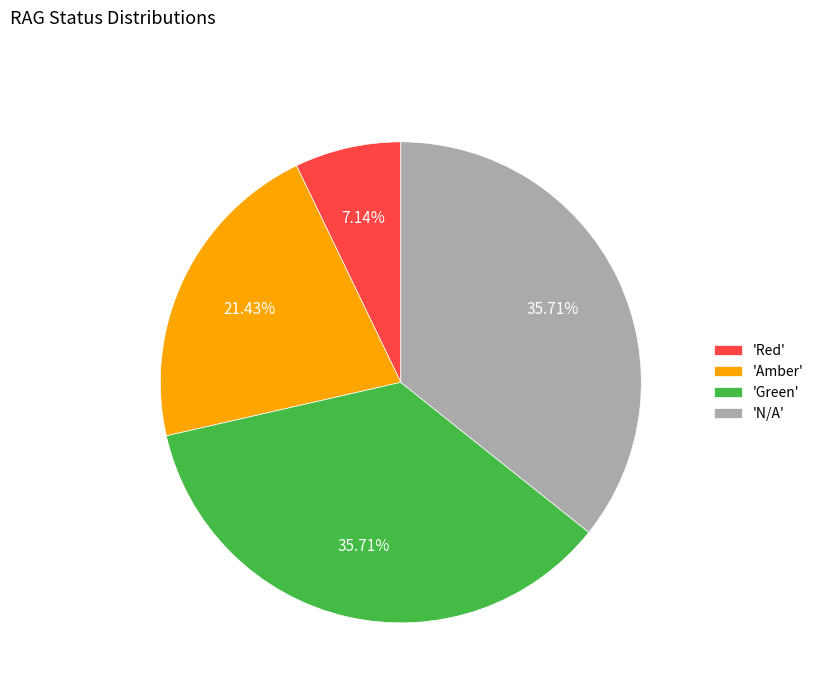

Which has a higher value, 'Amber' or 'Red'?

'Amber'